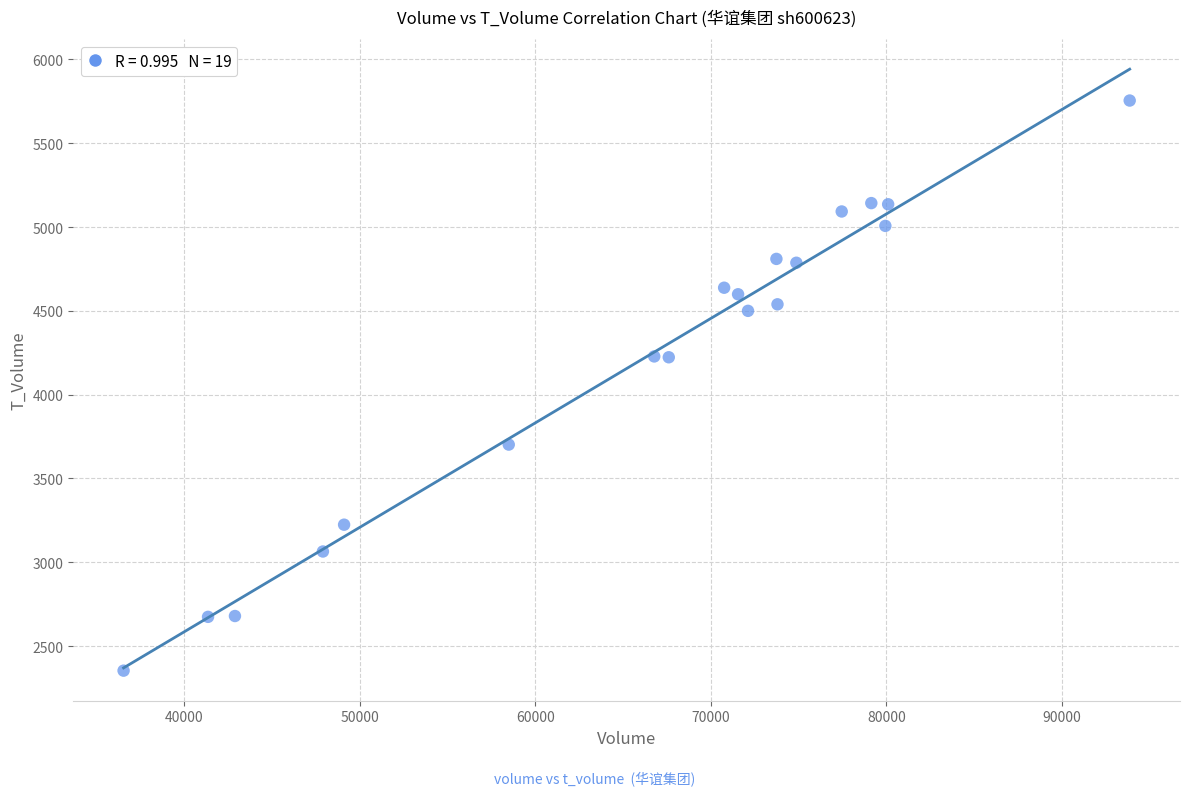

What is the range of X values (max minus min)?

57302